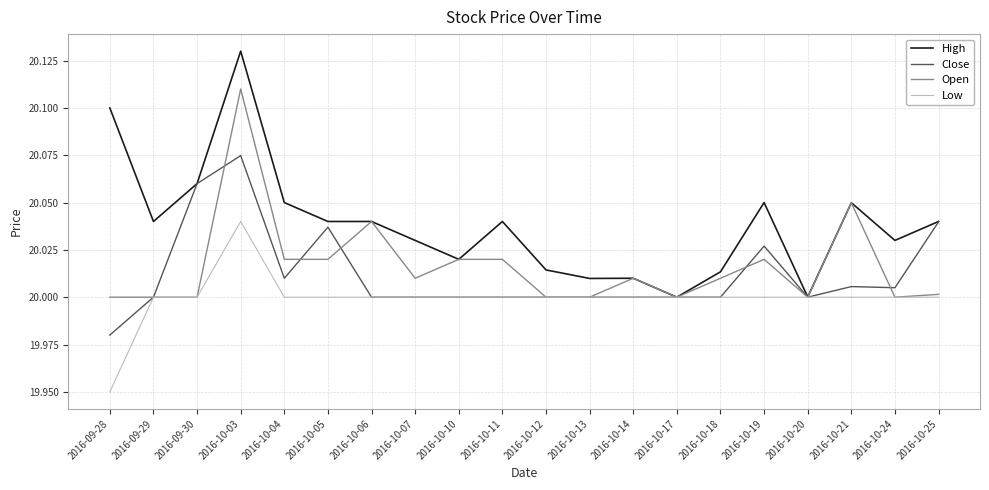

What are all the series names shown in the legend?

High, Close, Open, Low